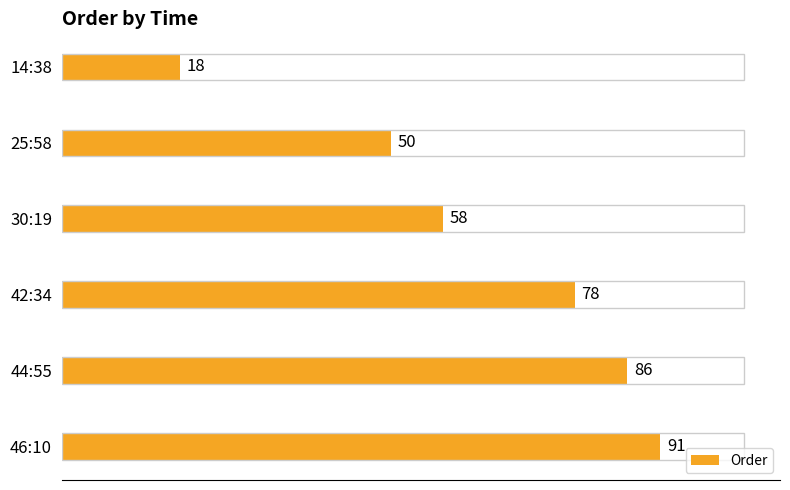

List the labels in order of value, smallest first.

14:38, 25:58, 30:19, 42:34, 44:55, 46:10